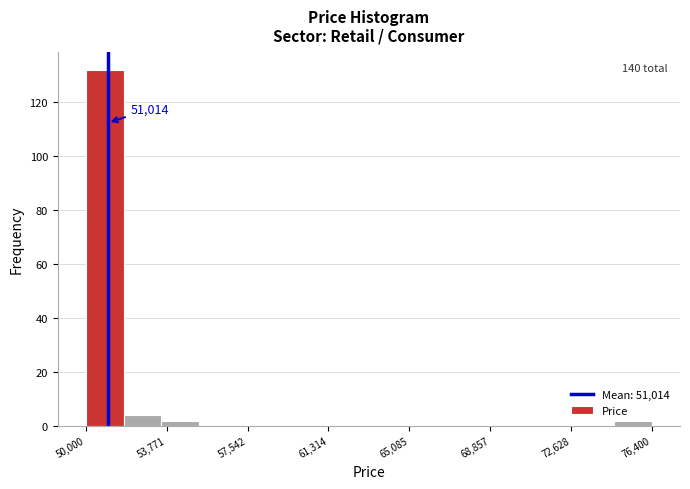

Read against the x-axis, roughly where is the centre of the tallest bar?

51000